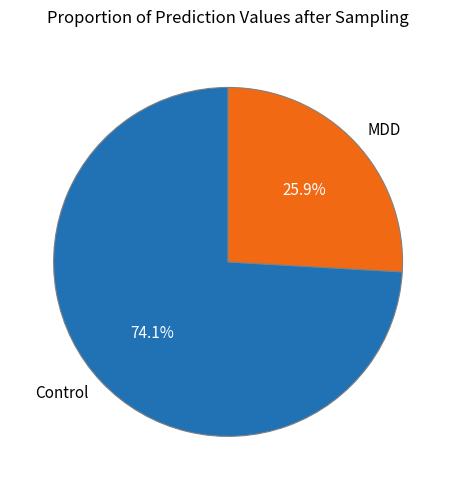

How many segments does this pie chart have?

2